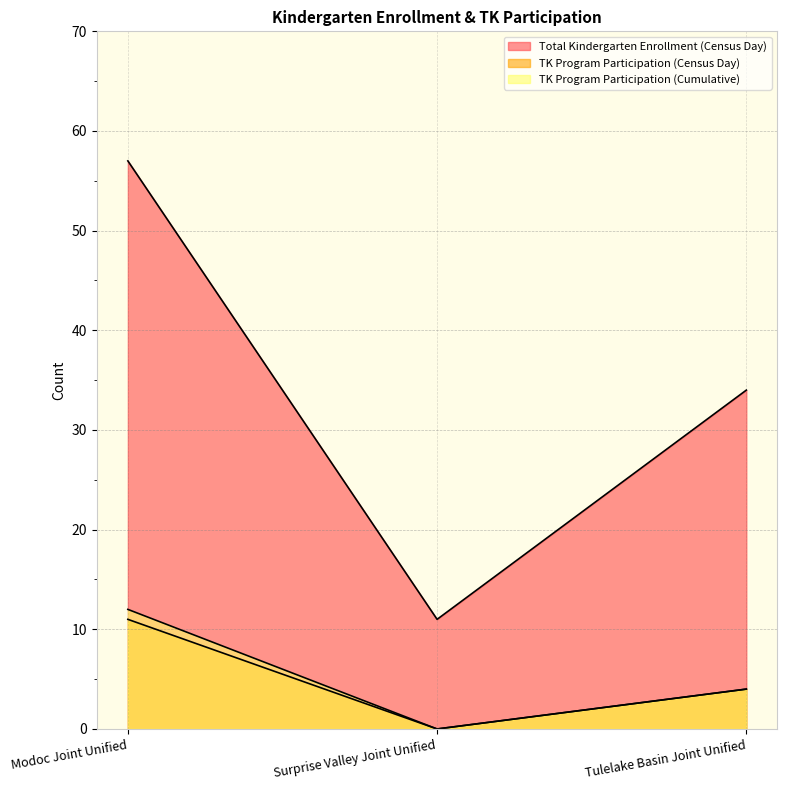

Is it true that Total Kindergarten Enrollment (Census Day) equals 50 at Tulelake Basin Joint Unified?

False